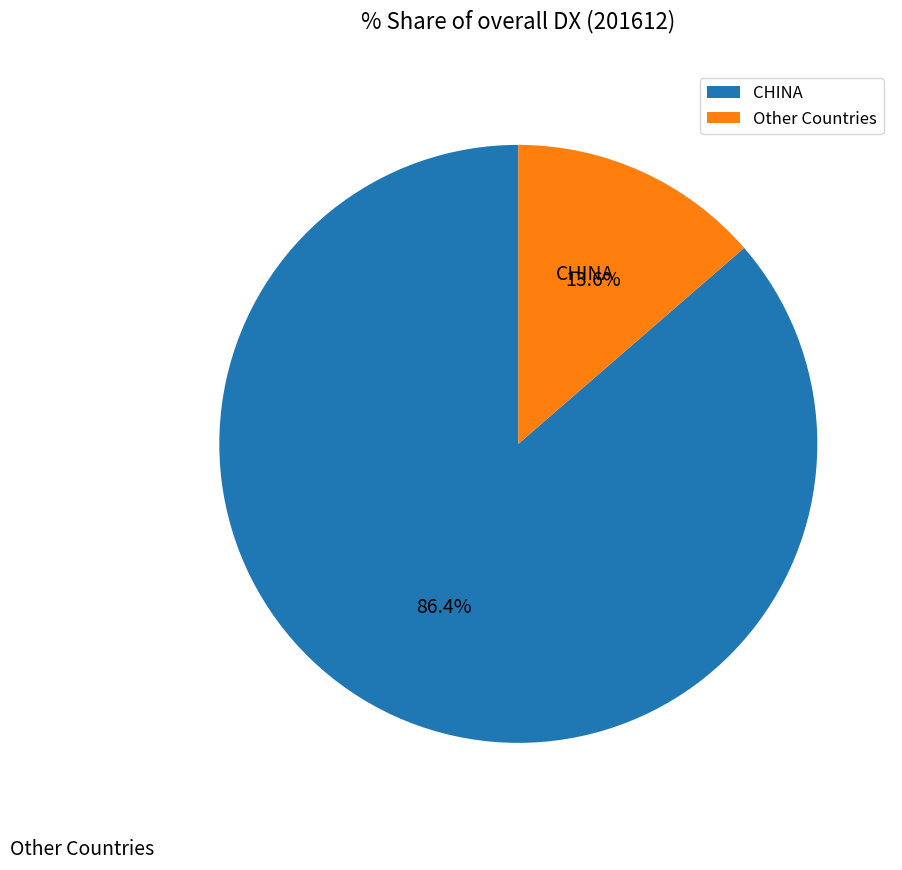

Which category has the biggest portion of the pie?

CHINA